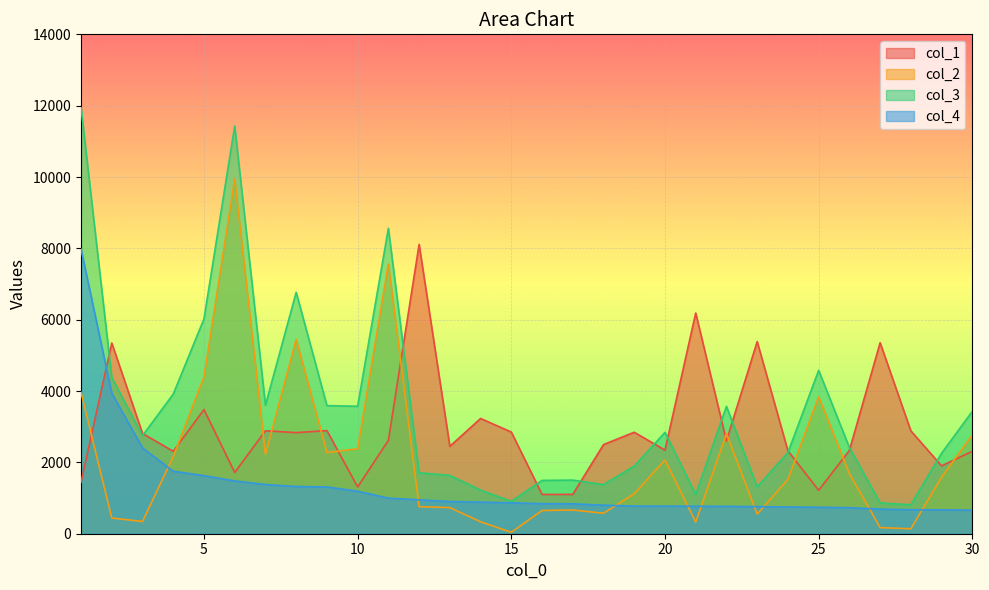

Which series has the largest range (max minus min)?

col_3